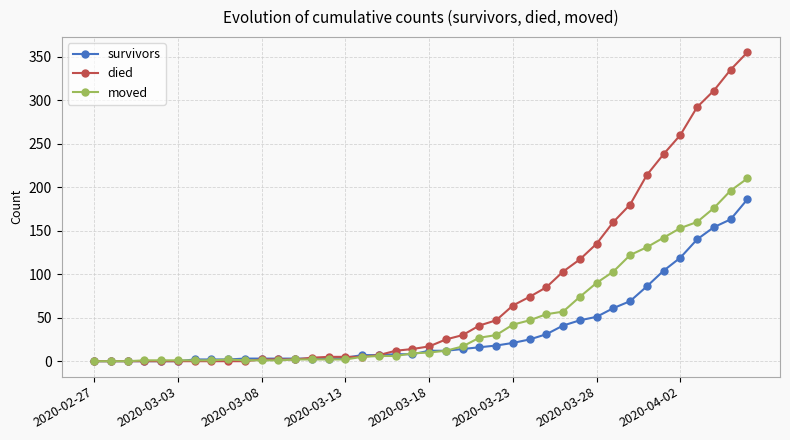

What is the highest value of the survivors series?

186